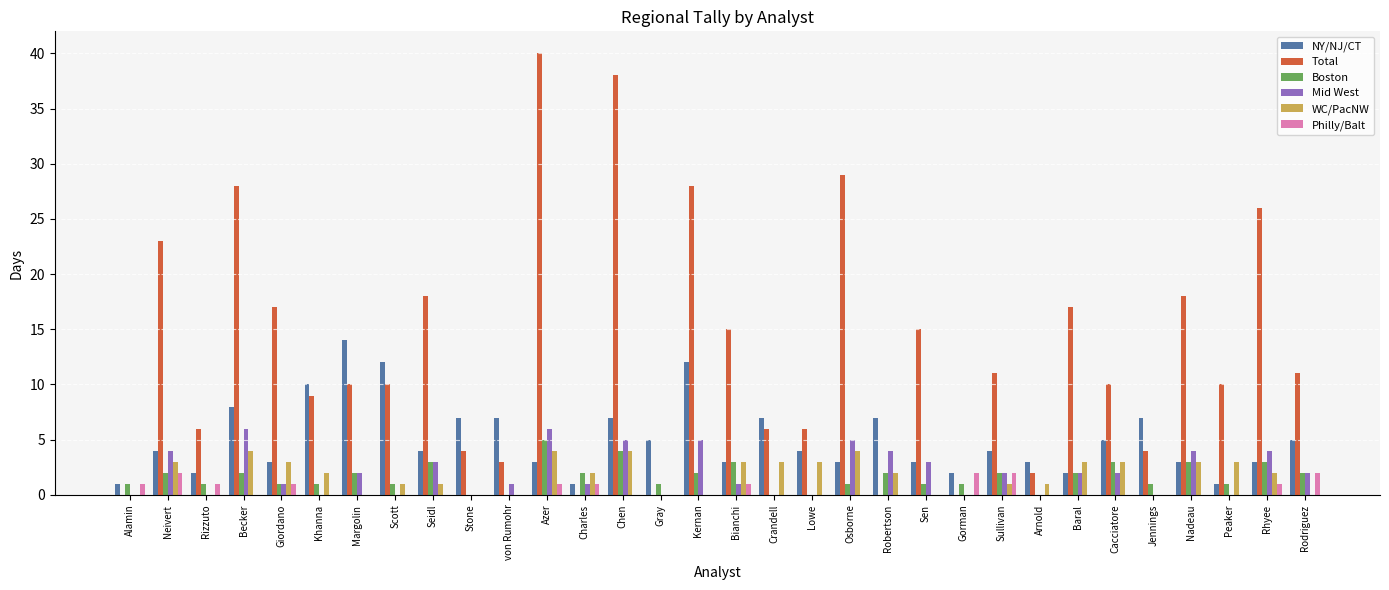

How many distinct data groups are displayed?

6